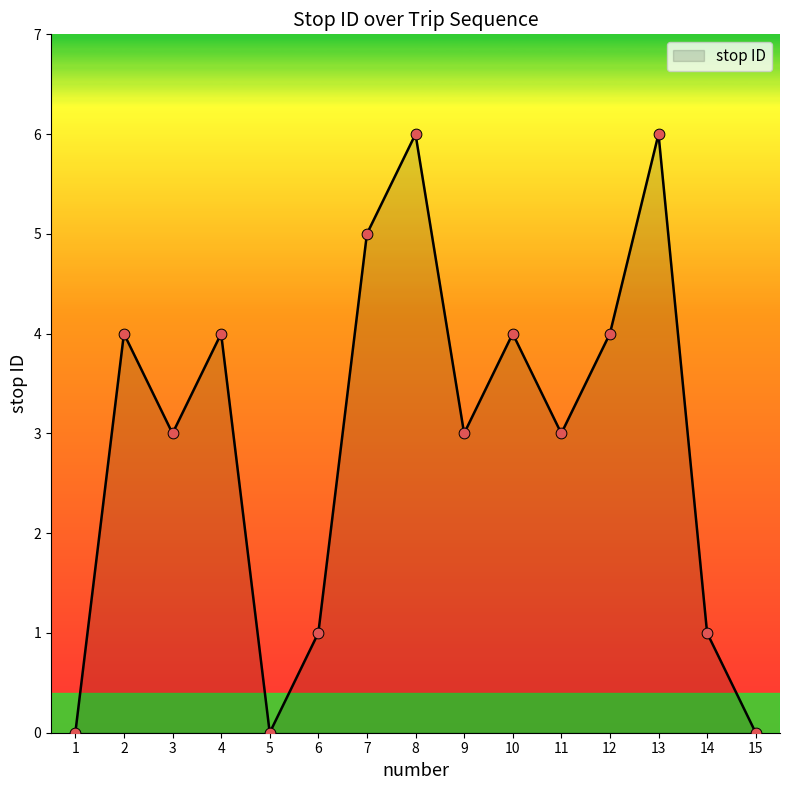

Approximately how many times larger is the value at 10 compared to 12?

1.0